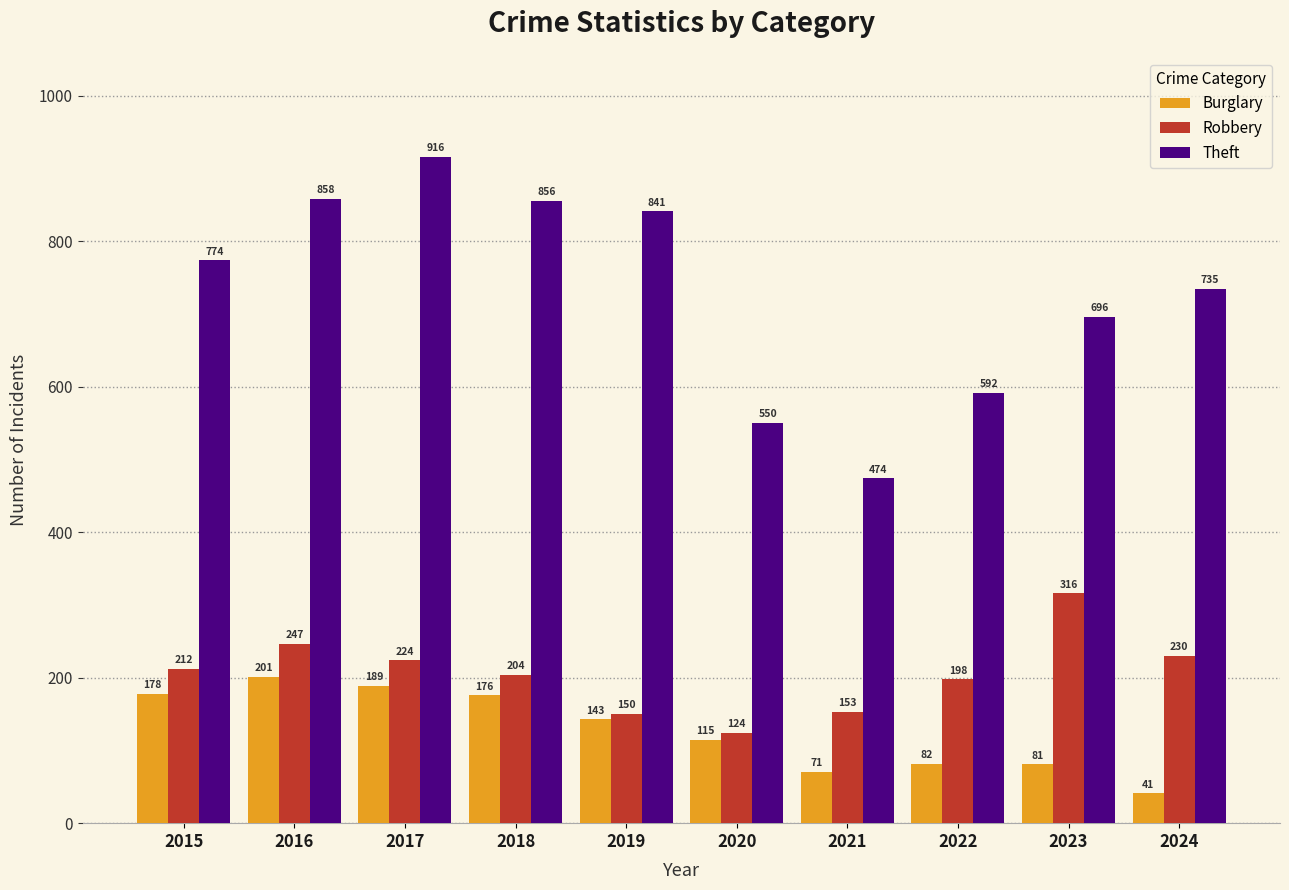

At which label does Robbery reach its minimum?

2020